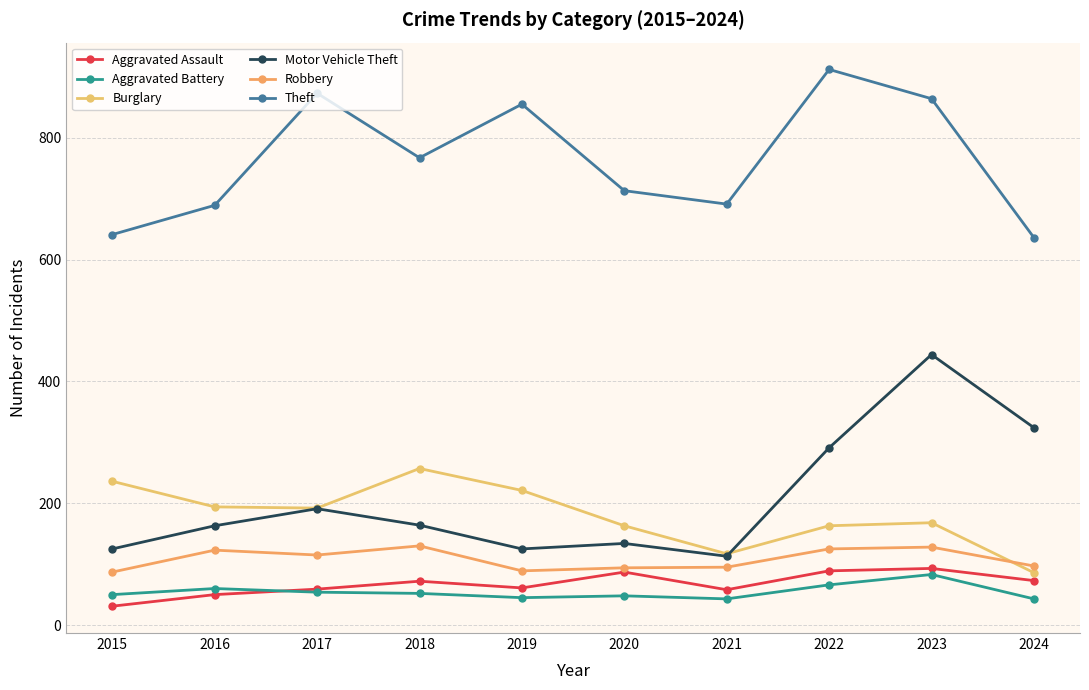

At which category does Aggravated Battery reach its first local valley?

2019